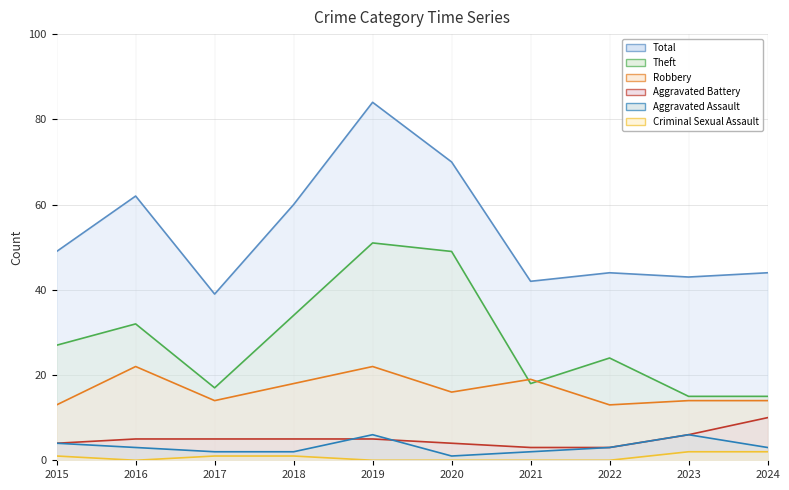

The value of Criminal Sexual Assault at 2022 is 1. True or false?

False